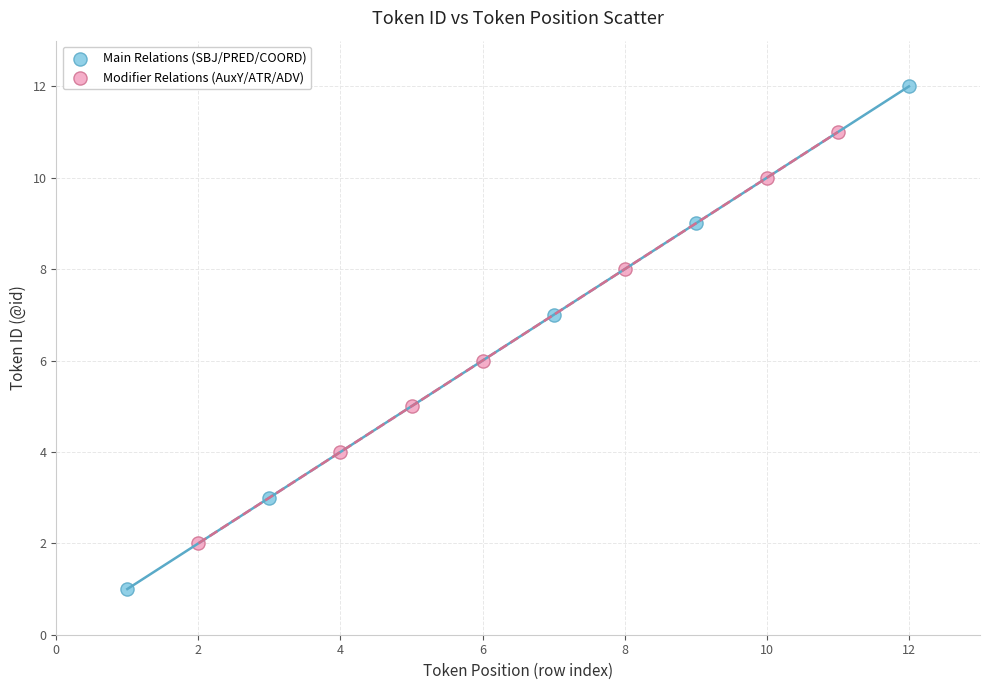

Which series reaches the maximum Y coordinate?

Main Relations (SBJ/PRED/COORD)